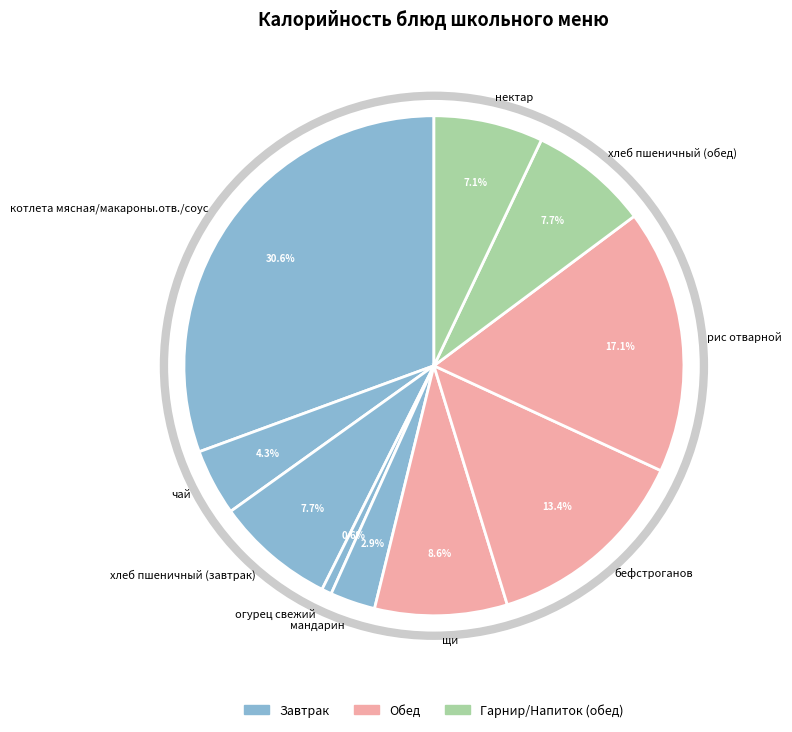

To the nearest percent, what portion does чай represent?

4%